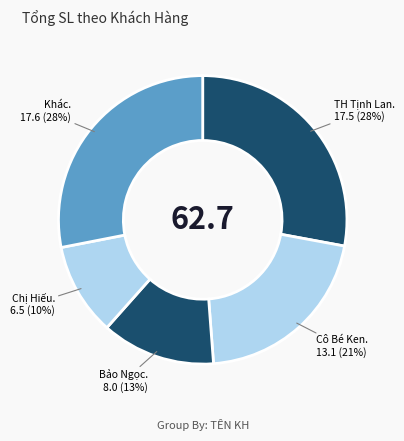

Is there a majority slice in this chart?

No